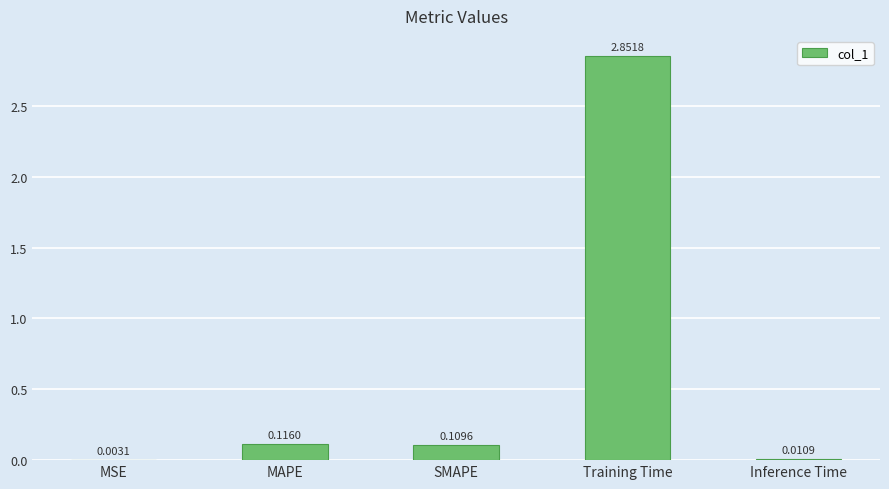

Which label corresponds to the largest value in the chart?

Training Time